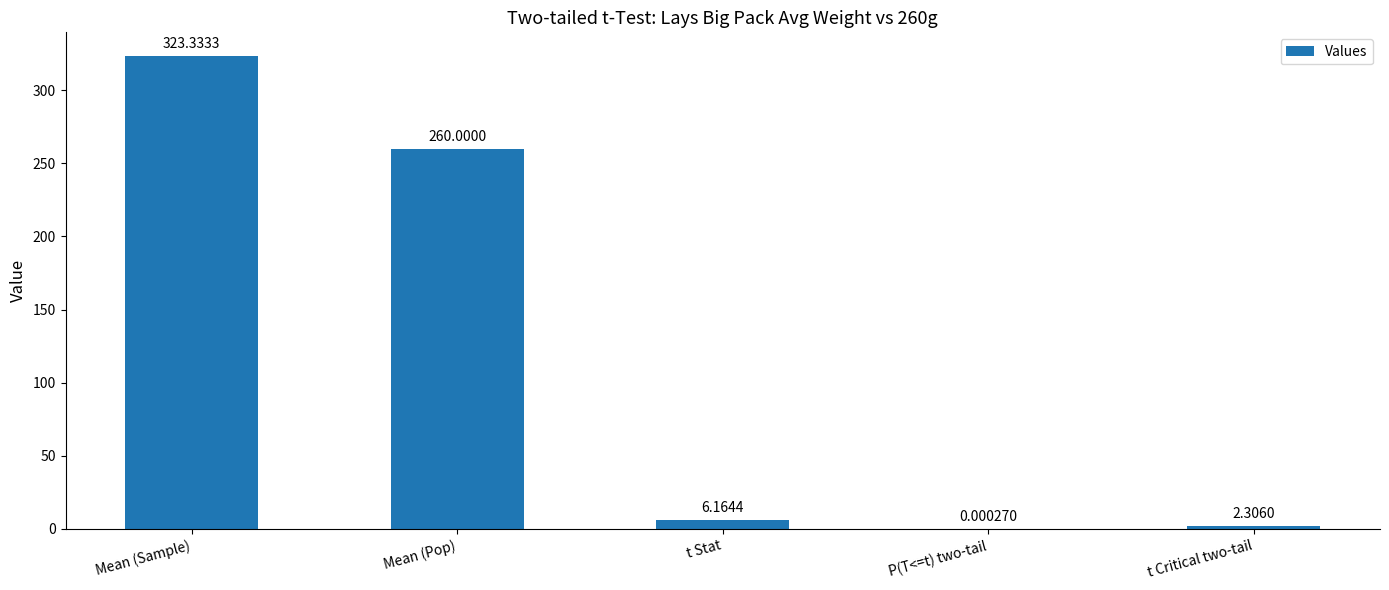

What is the change in value from P(T<=t) two-tail to t Critical two-tail?

+2.3